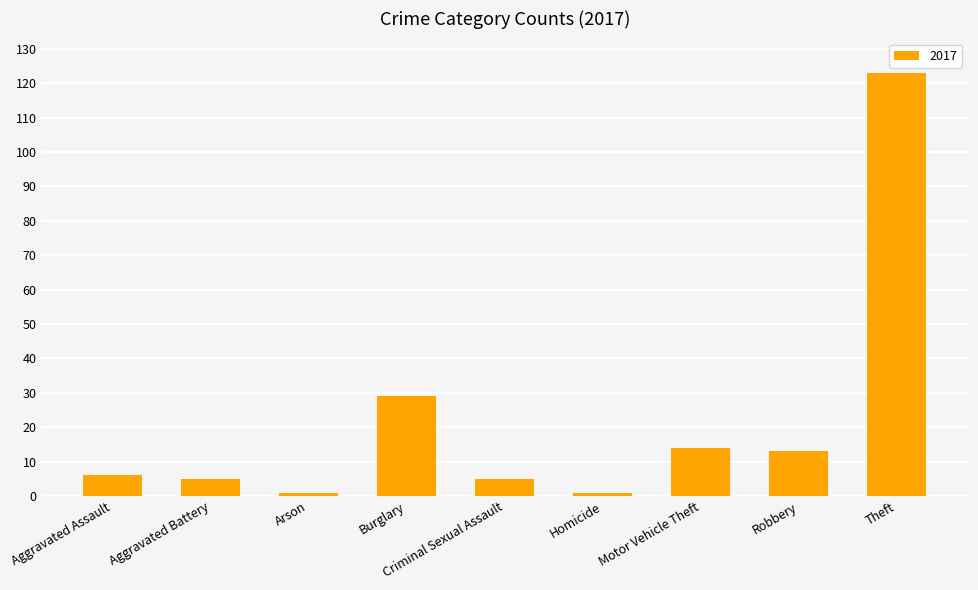

What is the label of the 6th bar from the right?

Burglary